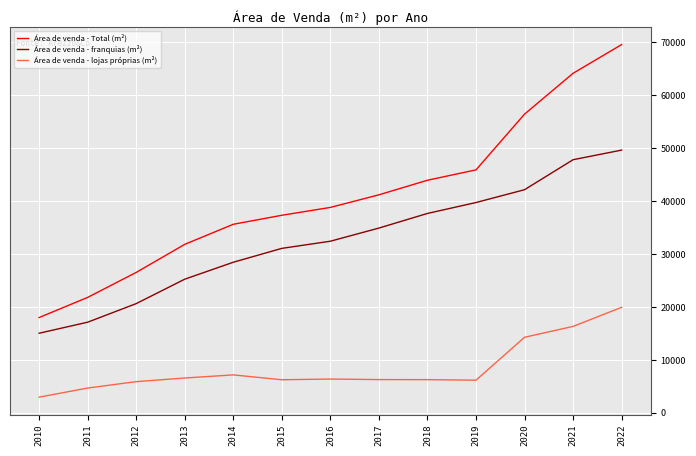

At which label is Área de venda - Total (m²) closest to 43809?

2018